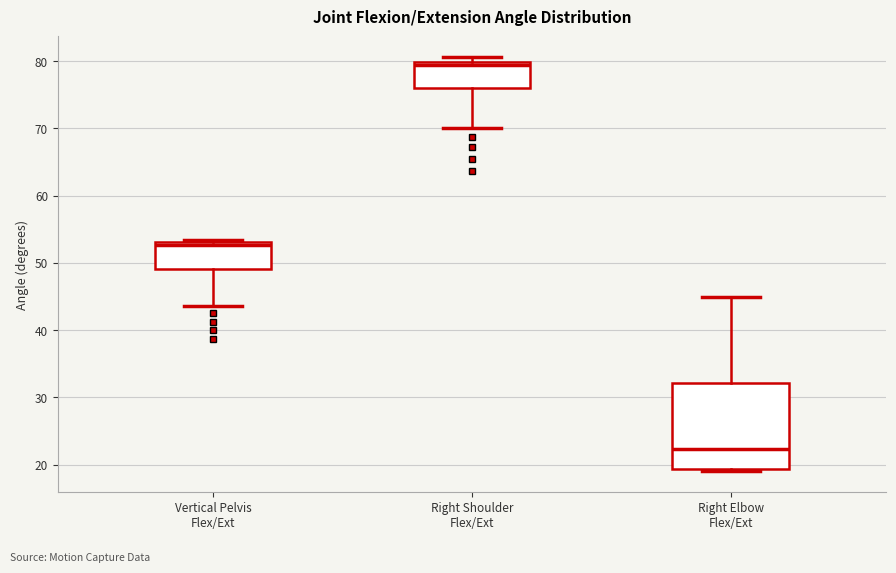

Reading left to right, read every box against the y-axis: the position of its median line, the range the box covers, and the ends of its whiskers. The values are not printed on the chart, so give them approximately, as read against the axis.

Vertical Pelvis Flex/Ext: median 53 (just below the box's upper edge), box 49 to 53, whiskers 44 to 53 (just above the box's upper edge)
Right Shoulder Flex/Ext: median 79, box 76 to 80, whiskers 70 to 81
Right Elbow Flex/Ext: median 22, box 19 to 32, whiskers 19 to 45